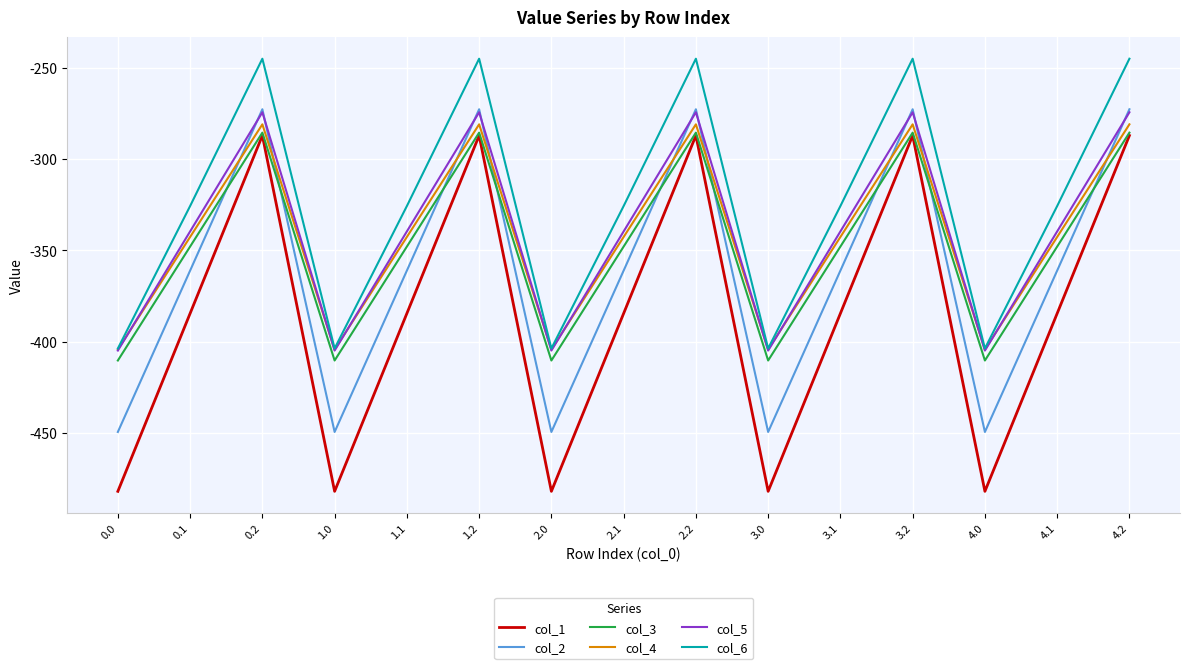

Reading right to left, list all the values displayed in this chart.

col_1: -287.1	-384.6	-482.0	-287.1	-384.6	-482.0	-287.1	-384.6	-482.0	-287.1	-384.6	-482.0	-287.1	-384.6	-482.0
col_2: -272.7	-361.1	-449.5	-272.7	-361.1	-449.5	-272.7	-361.1	-449.5	-272.7	-361.1	-449.5	-272.7	-361.1	-449.5
col_3: -285.5	-347.9	-410.3	-285.5	-347.9	-410.3	-285.5	-347.9	-410.3	-285.5	-347.9	-410.3	-285.5	-347.9	-410.3
col_4: -281.0	-342.7	-404.4	-281.0	-342.7	-404.4	-281.0	-342.7	-404.4	-281.0	-342.7	-404.4	-281.0	-342.7	-404.4
col_5: -274.4	-339.6	-404.9	-274.4	-339.6	-404.9	-274.4	-339.6	-404.9	-274.4	-339.6	-404.9	-274.4	-339.6	-404.9
col_6: -245.0	-325.7	-403.8	-245.0	-325.7	-403.8	-245.0	-325.7	-403.8	-245.0	-325.7	-403.8	-245.0	-325.7	-403.8